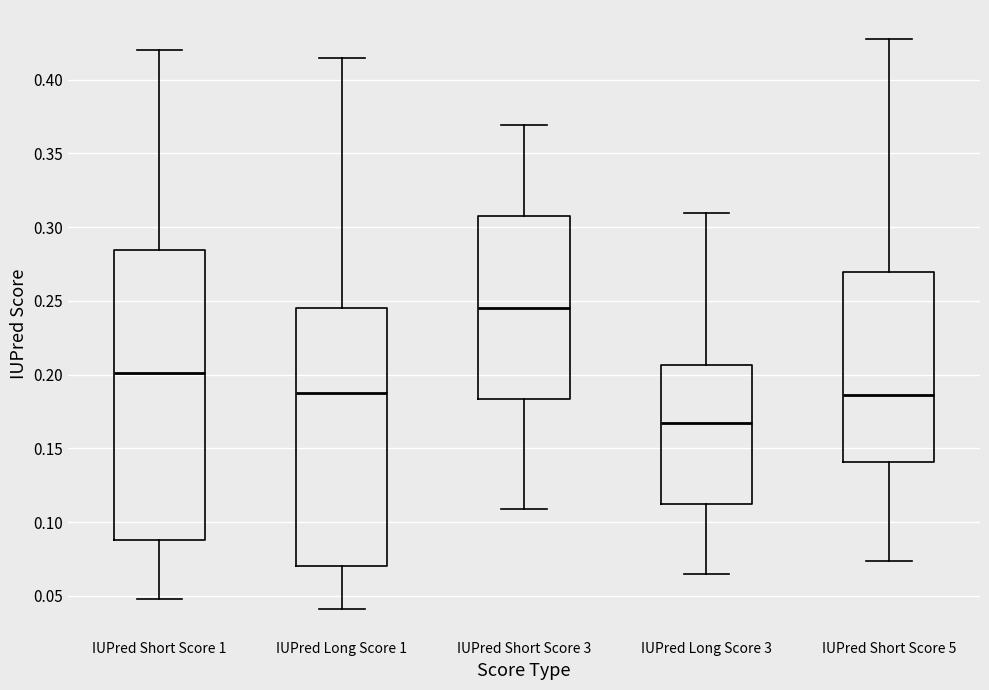

Where does the upper whisker of the box for IUPred Short Score 1 end on the y-axis? The values are not printed on the chart, so give them approximately, as read against the axis.

0.420